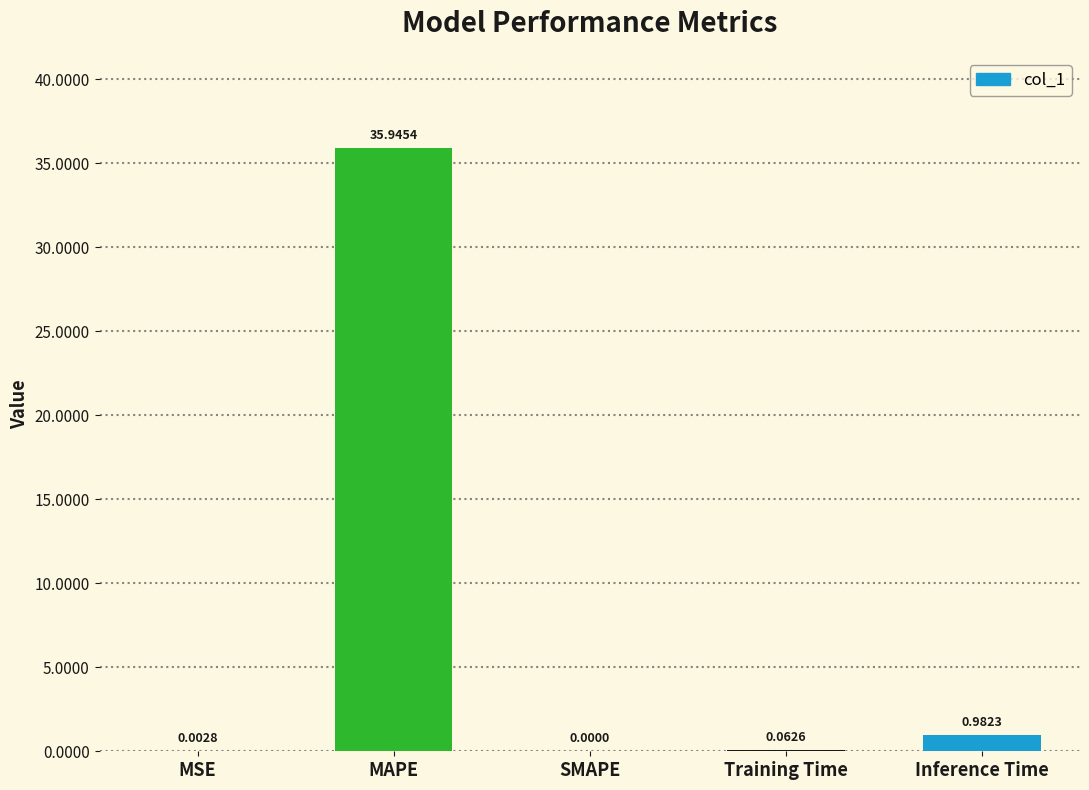

What is the average value?

7.4